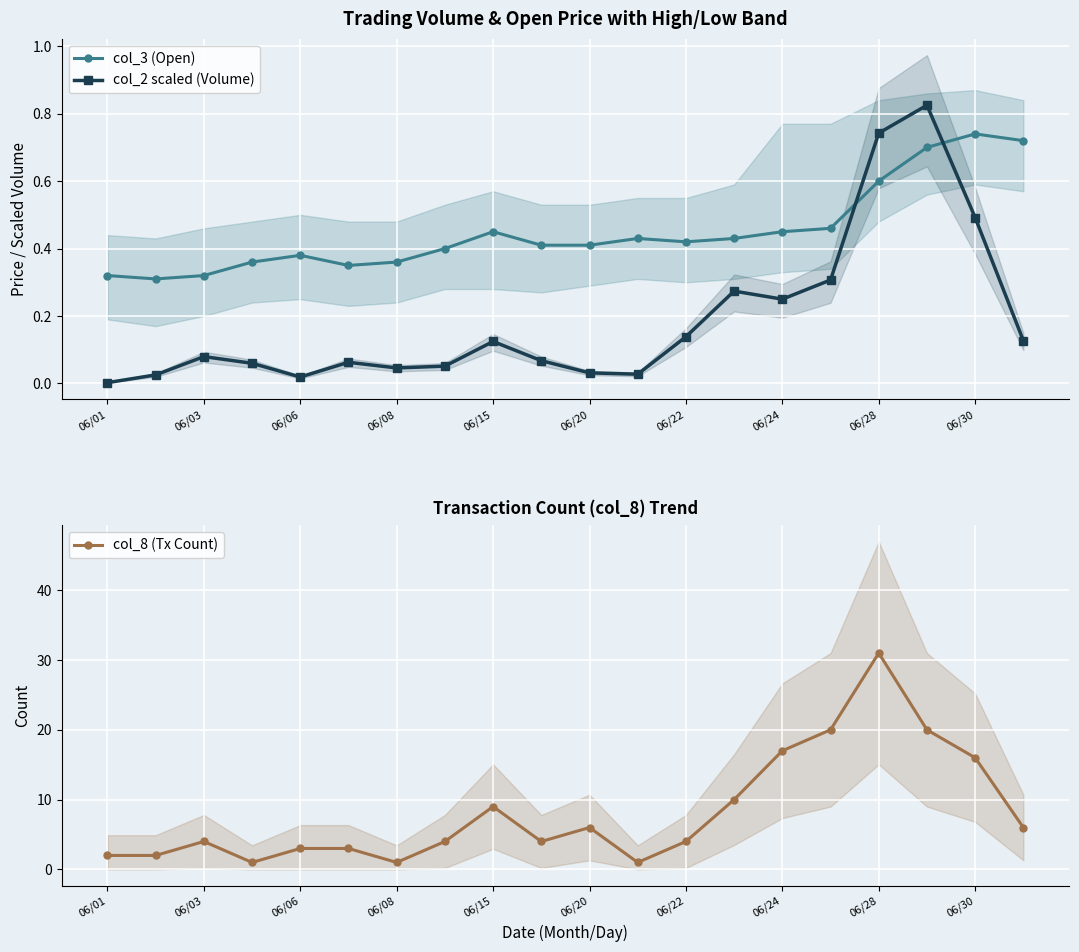

In col_3 (Open), how many points are lower than both neighbors (excluding endpoints)?

3